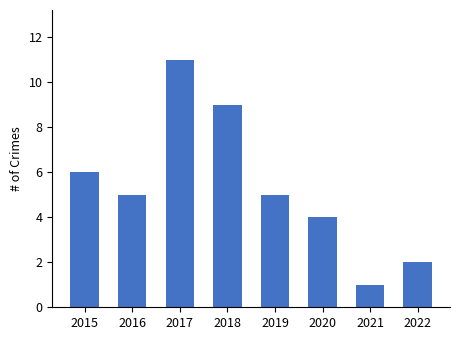

What is the ratio of the value at 2016 to the value at 2017?

0.5